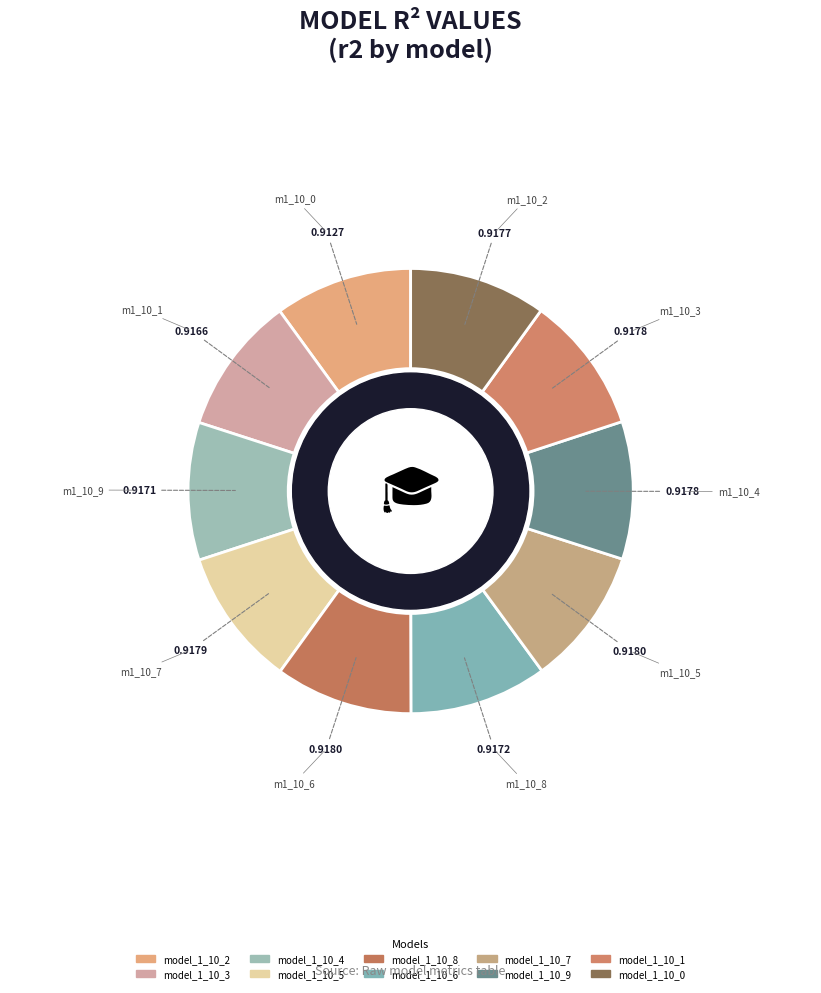

Is there any slice that represents more than half of the pie?

No